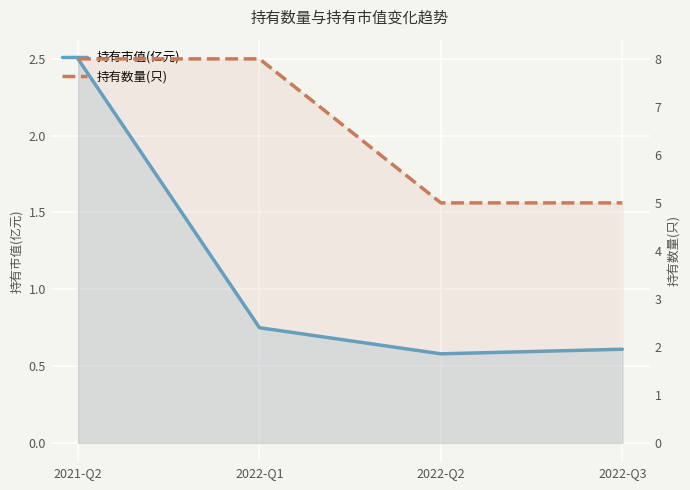

What is the highest value of the 持有数量(只) series?

8.0